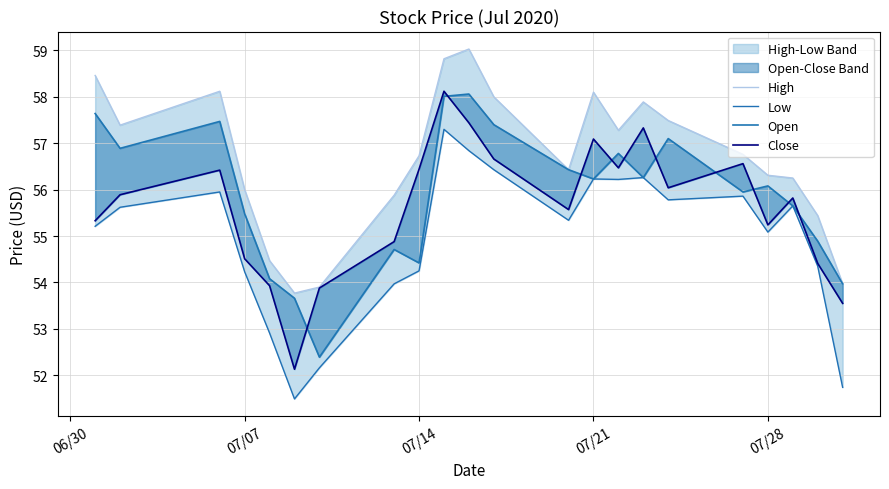

How many interior local valleys does the Low series have?

5